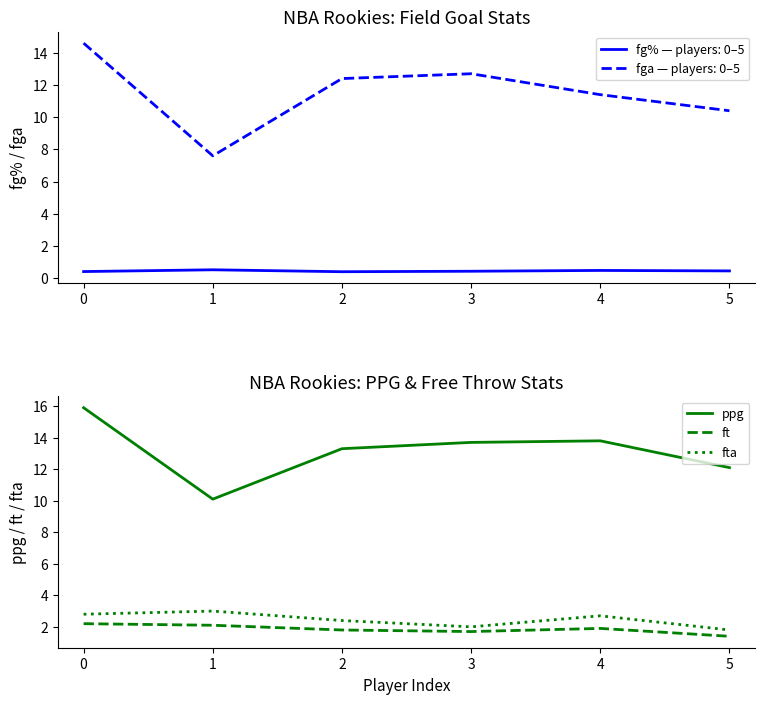

List the series in order of their peak value, lowest first.

fg%, ft, fta, fga, ppg